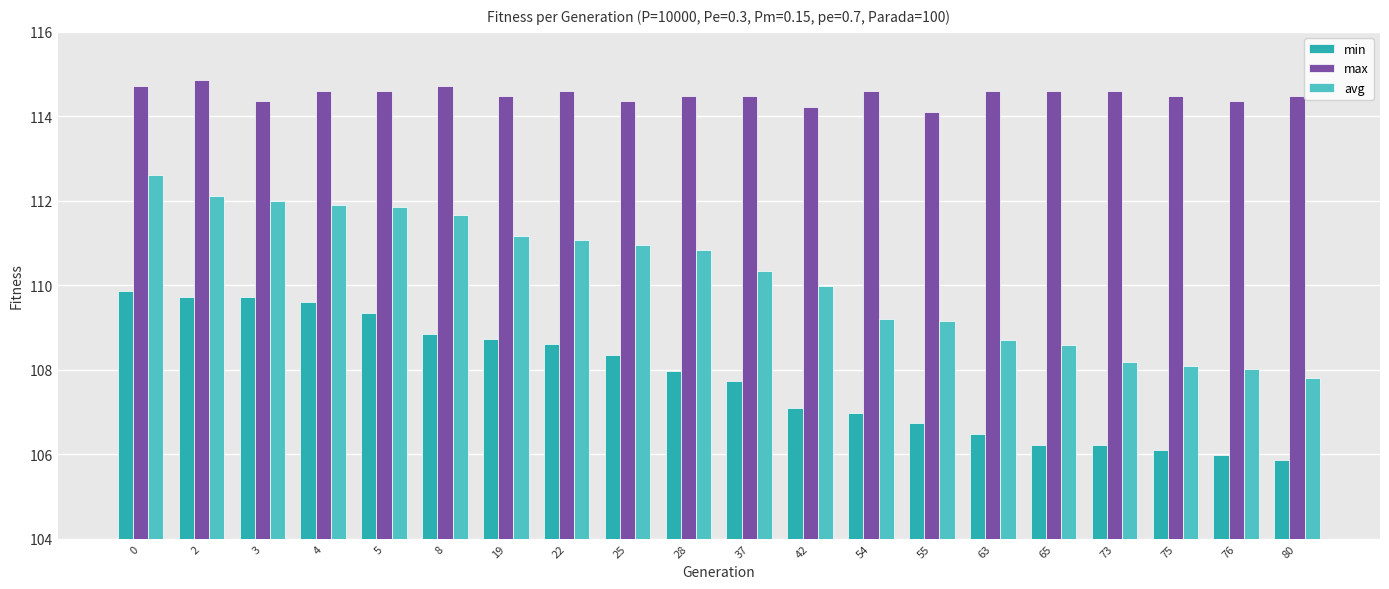

Does the chart contain any negative values?

No